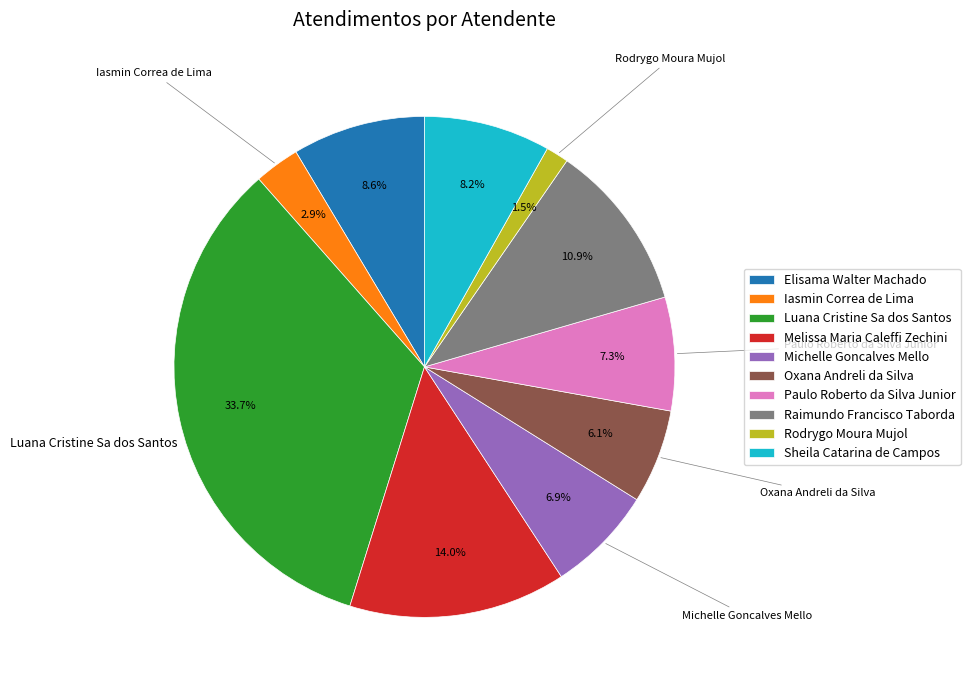

Does Luana Cristine Sa dos Santos represent more than half of the total?

No